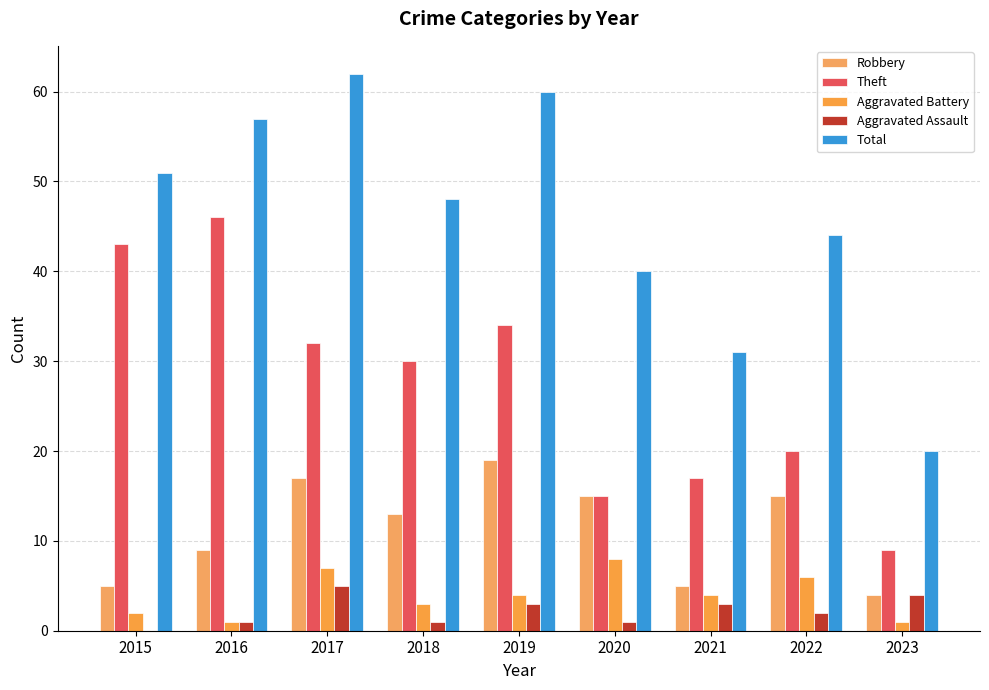

How many groups of bars are there?

9